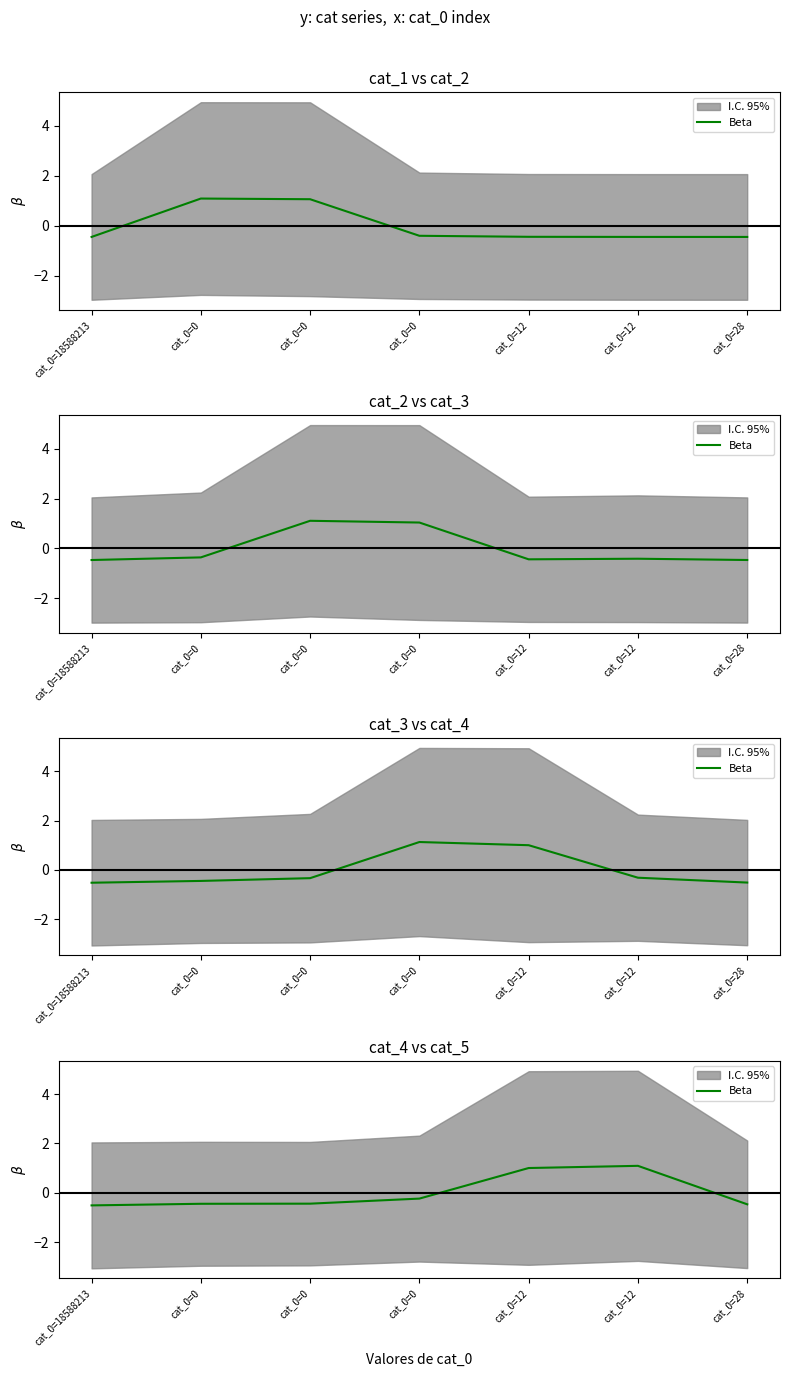

Which category has the lowest value across all series?

cat_0=18588213